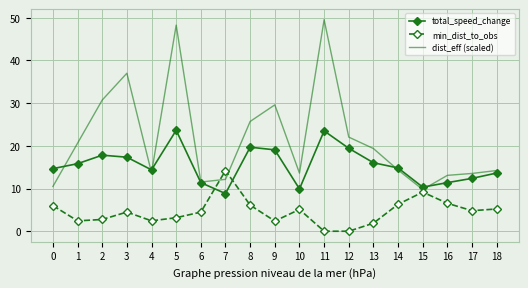

What is the maximum value shown in the chart?

49.5